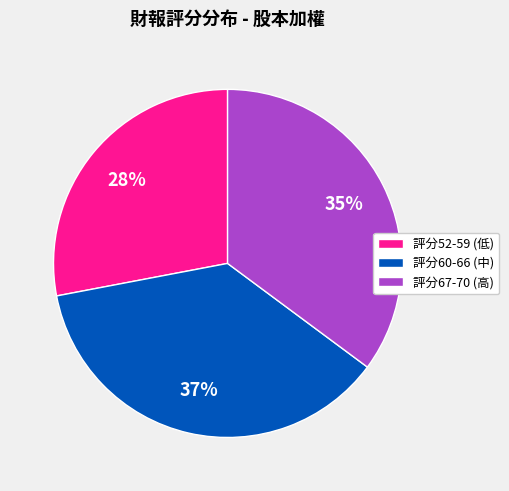

Is it true that 評分60-66 (中) is 37% of the pie?

True